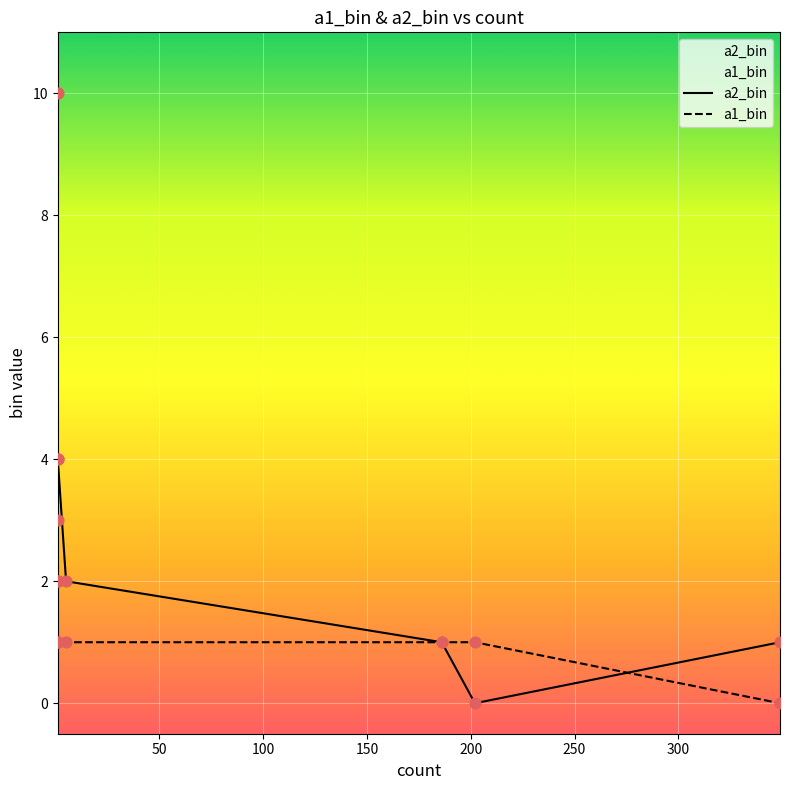

Which series contains the highest Y value?

a2_bin